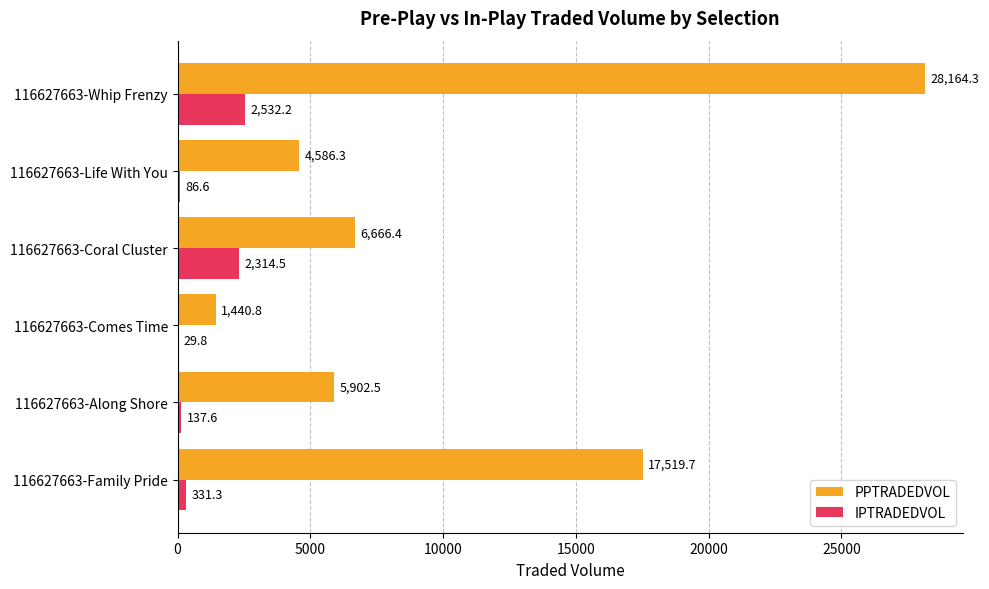

The IPTRADEDVOL series shows 331.3 at 116627663-Family Pride. True or false?

True